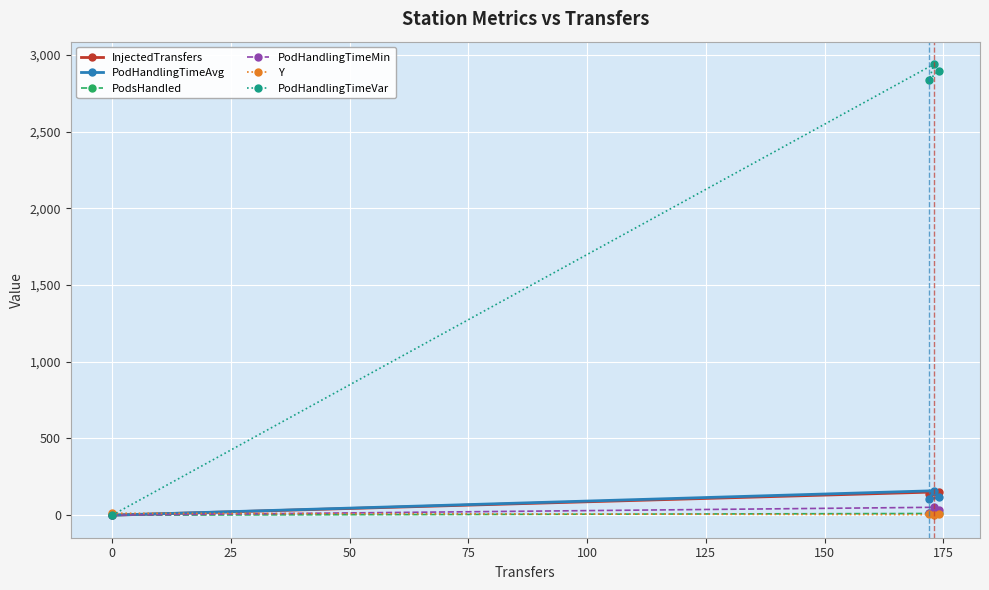

In Y, how many points are lower than both neighbors (excluding endpoints)?

1